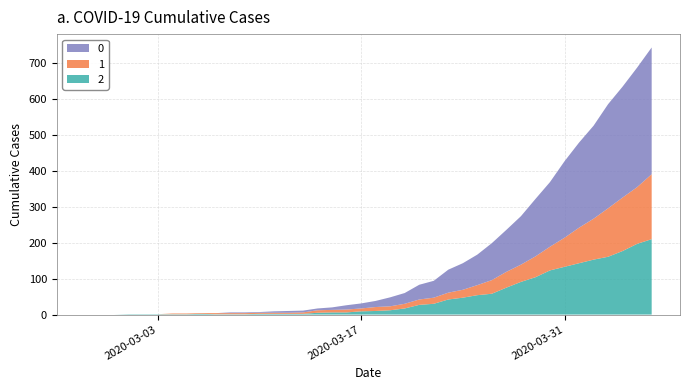

Reading right to left, what are all the values shown in this chart?

0: 2020-04-06=353	2020-04-05=333	2020-04-04=309	2020-04-03=290	2020-04-02=259	2020-04-01=237	2020-03-31=213	2020-03-30=180	2020-03-29=160	2020-03-28=135	2020-03-27=117	2020-03-26=103	2020-03-25=85	2020-03-24=74	2020-03-23=64	2020-03-22=47	2020-03-21=41	2020-03-20=30	2020-03-19=25	2020-03-18=17	2020-03-17=14	2020-03-16=12	2020-03-15=7	2020-03-14=5	2020-03-13=5	2020-03-12=5	2020-03-11=4	2020-03-10=2	2020-03-09=2	2020-03-08=2	2020-03-07=0	2020-03-06=0	2020-03-05=0	2020-03-04=0	2020-03-03=0	2020-03-02=0	2020-03-01=0	2020-02-29=0	2020-02-28=0	2020-02-27=0
1: 2020-04-06=181	2020-04-05=158	2020-04-04=149	2020-04-03=135	2020-04-02=114	2020-04-01=99	2020-03-31=81	2020-03-30=66	2020-03-29=58	2020-03-28=48	2020-03-27=44	2020-03-26=38	2020-03-25=28	2020-03-24=22	2020-03-23=19	2020-03-22=17	2020-03-21=15	2020-03-20=13	2020-03-19=11	2020-03-18=11	2020-03-17=8	2020-03-16=8	2020-03-15=7	2020-03-14=7	2020-03-13=4	2020-03-12=3	2020-03-11=3	2020-03-10=3	2020-03-09=3	2020-03-08=3	2020-03-07=3	2020-03-06=2	2020-03-05=2	2020-03-04=2	2020-03-03=0	2020-03-02=0	2020-03-01=0	2020-02-29=0	2020-02-28=0	2020-02-27=0
2: 2020-04-06=210	2020-04-05=197	2020-04-04=177	2020-04-03=161	2020-04-02=153	2020-04-01=143	2020-03-31=133	2020-03-30=123	2020-03-29=104	2020-03-28=91	2020-03-27=75	2020-03-26=58	2020-03-25=54	2020-03-24=47	2020-03-23=42	2020-03-22=30	2020-03-21=27	2020-03-20=17	2020-03-19=12	2020-03-18=10	2020-03-17=9	2020-03-16=6	2020-03-15=6	2020-03-14=5	2020-03-13=2	2020-03-12=2	2020-03-11=2	2020-03-10=2	2020-03-09=1	2020-03-08=1	2020-03-07=1	2020-03-06=2	2020-03-05=1	2020-03-04=1	2020-03-03=1	2020-03-02=1	2020-03-01=1	2020-02-29=0	2020-02-28=0	2020-02-27=0